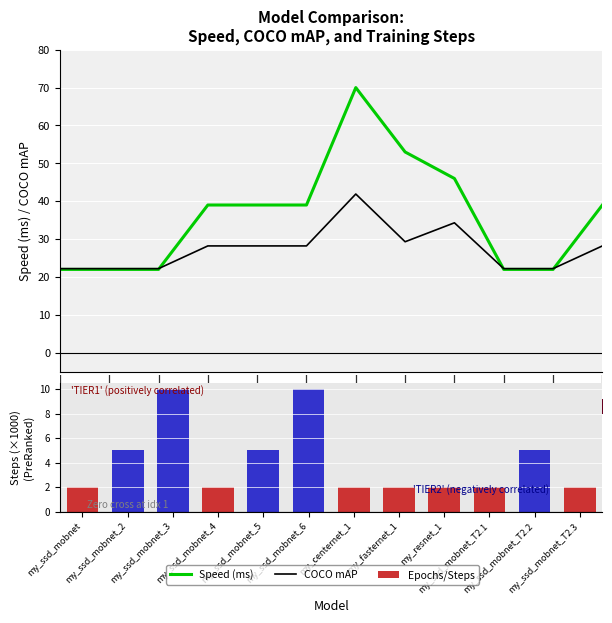

List the series in order of their peak value, lowest first.

Epochs/Steps, COCO mAP, Speed (ms)